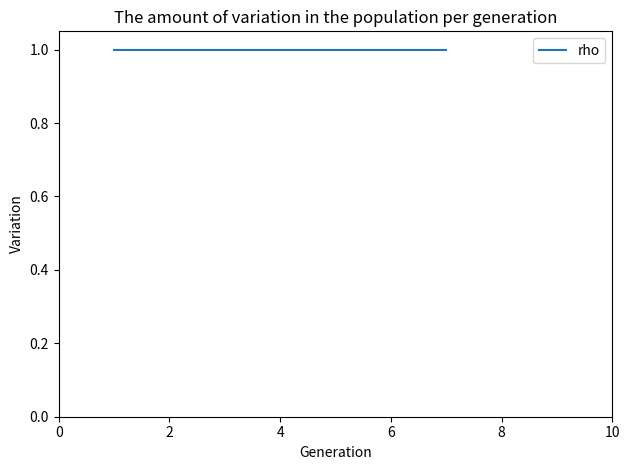

How many data points in s are less than 3?

6